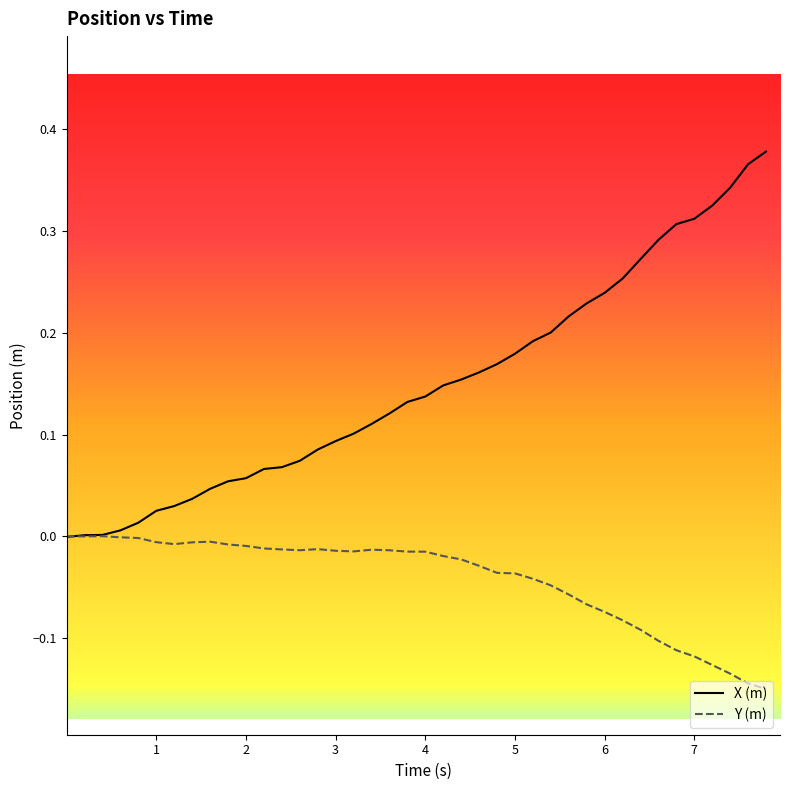

Which series has the widest spread of values?

X (m)